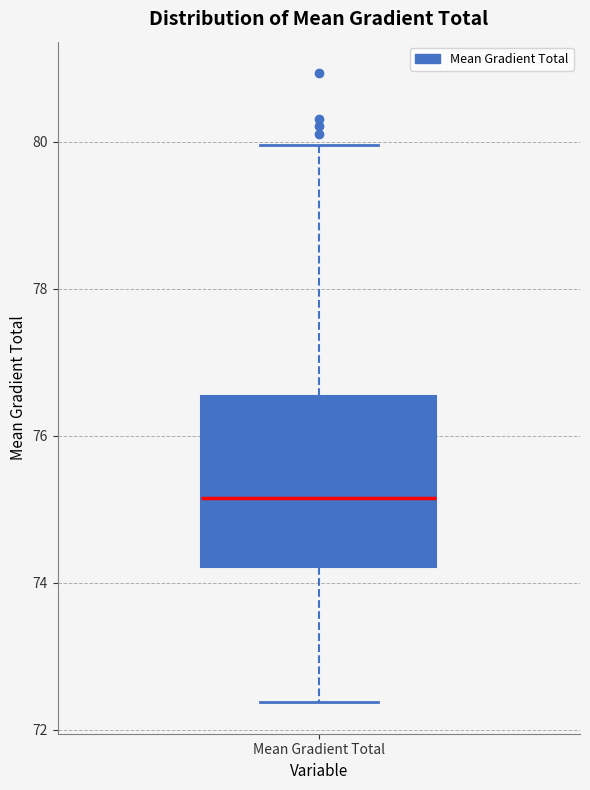

Where does the lower whisker of the box for Mean Gradient Total end on the y-axis? The values are not printed on the chart, so give them approximately, as read against the axis.

72.4